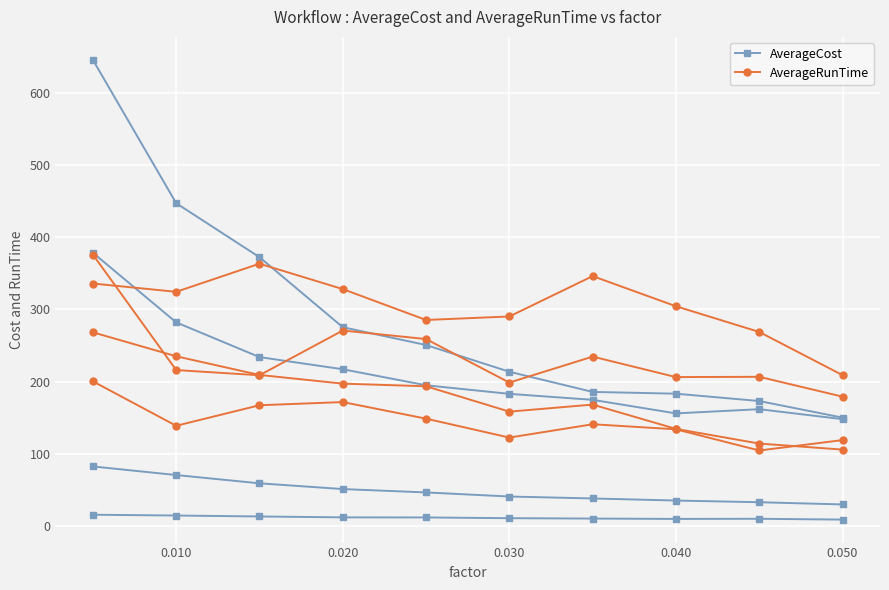

Is the value of AverageRunTime at 0.010 greater than the value of AverageCost at 0.010?

Yes